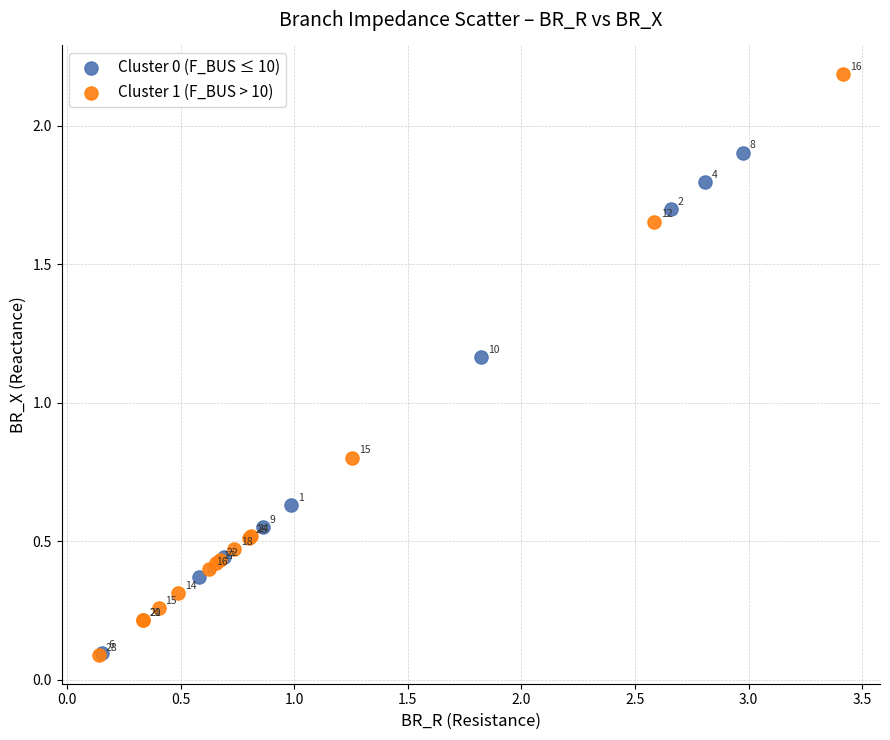

Which series has the largest Y range (max minus min)?

Cluster 1 (F_BUS > 10)